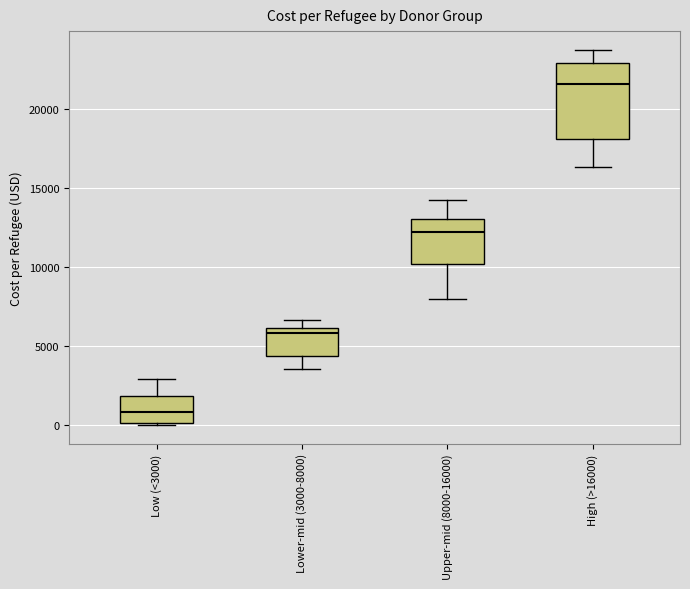

Reading left to right, read every box against the y-axis: the position of its median line, the range the box covers, and the ends of its whiskers. The values are not printed on the chart, so give them approximately, as read against the axis.

Low (<3000): median 1000, box 0 to 2000, whiskers 0 to 3000
Lower-mid (3000-8000): median 6000 (just below the box's upper edge), box 4500 to 6000, whiskers 3500 to 6500
Upper-mid (8000-16000): median 12000, box 10000 to 13000, whiskers 8000 to 14500
High (>16000): median 21500, box 18000 to 23000, whiskers 16500 to 24000